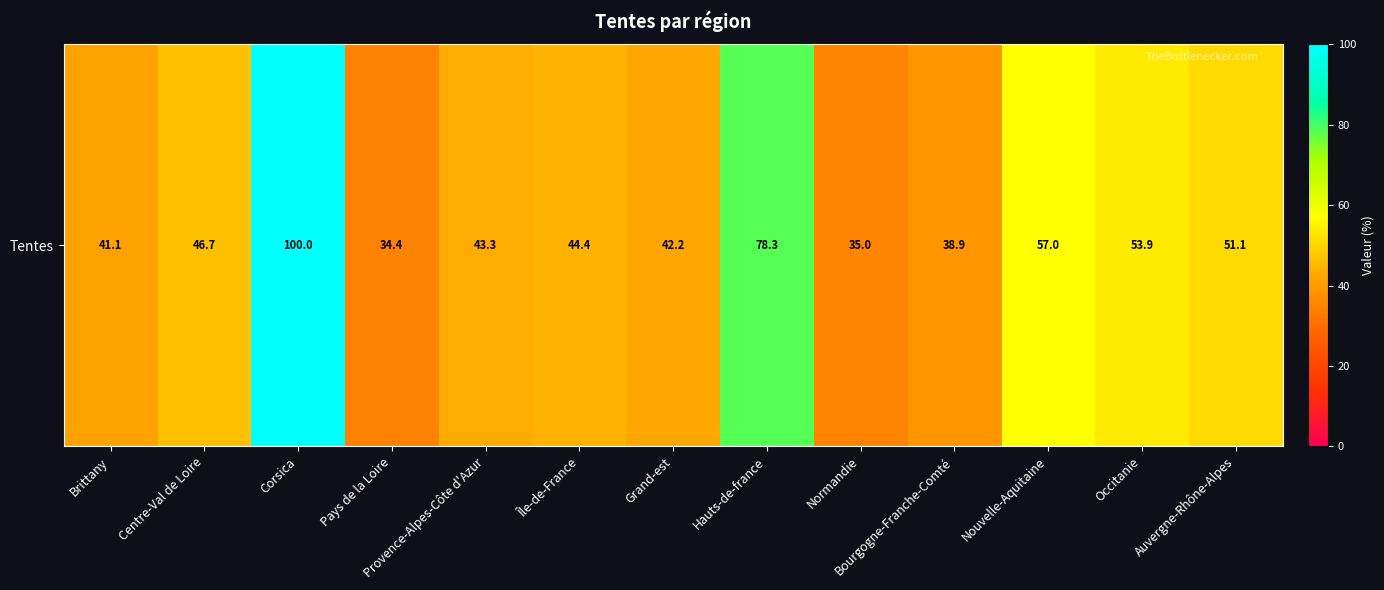

How many distinct data groups are displayed?

1